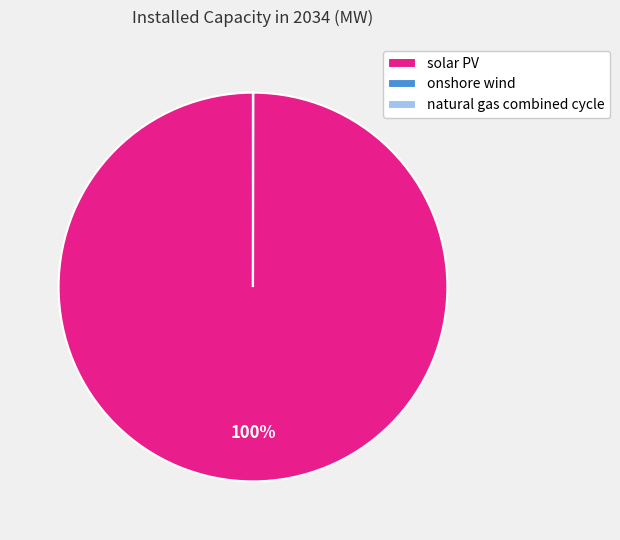

Does solar PV account for over 50% of the chart?

Yes